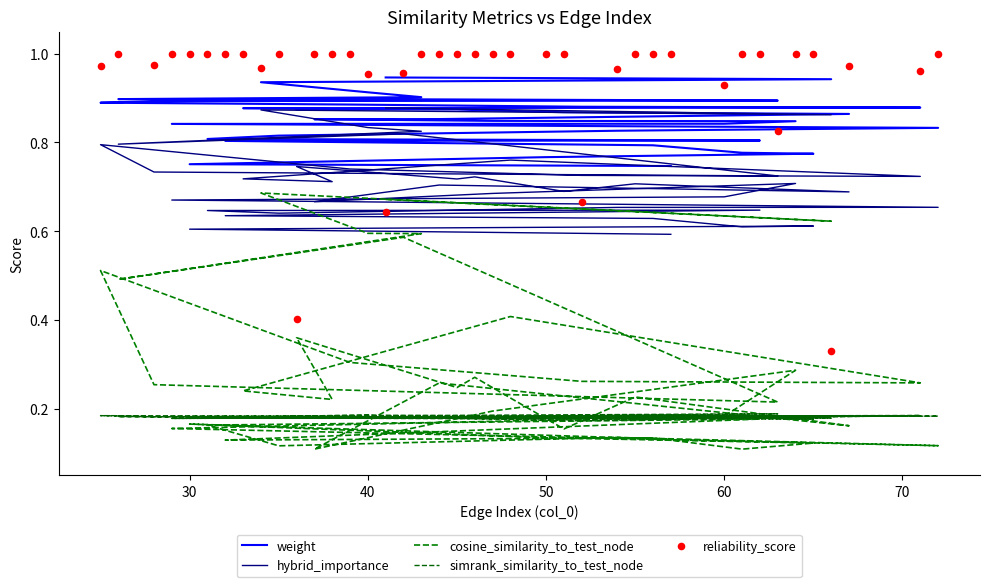

What are all the series names shown in the legend?

weight, hybrid_importance, cosine_similarity_to_test_node, simrank_similarity_to_test_node, reliability_score